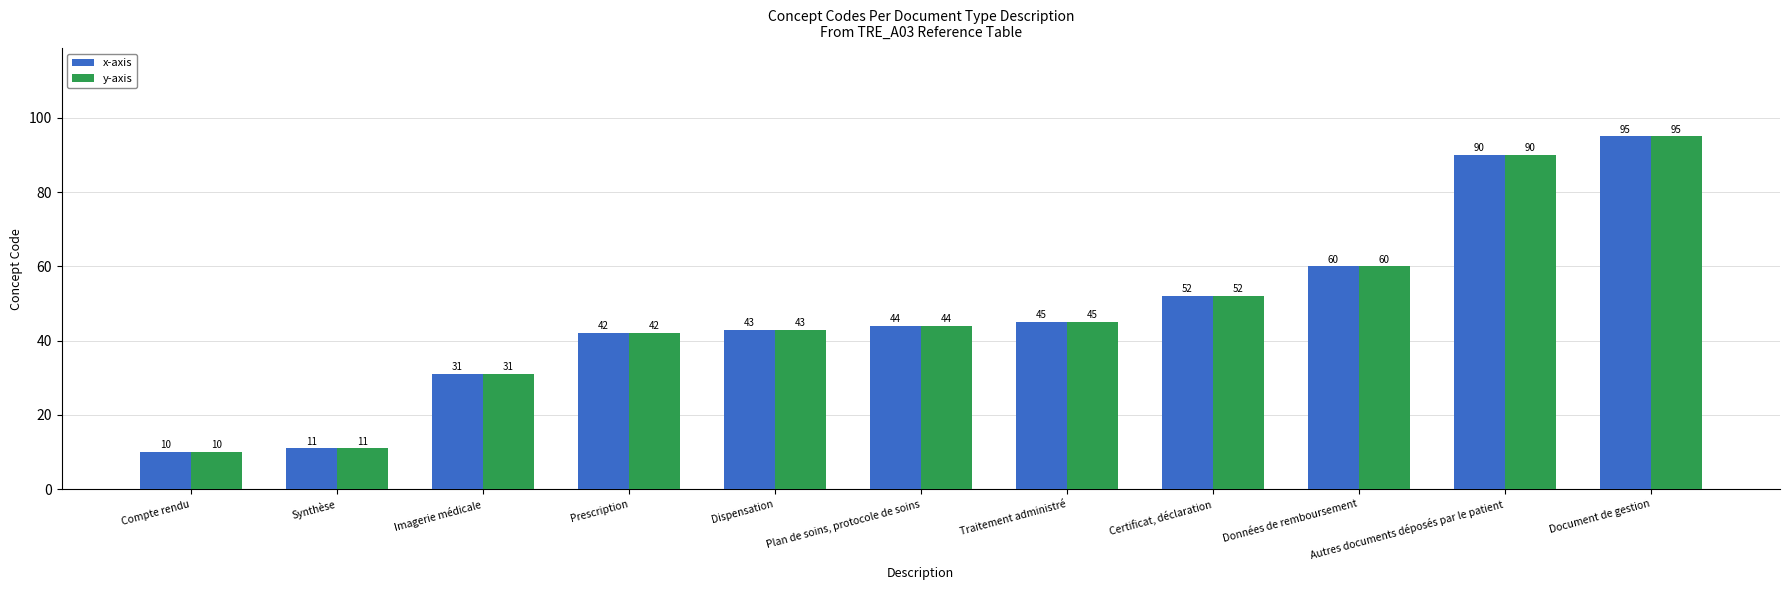

Does the chart contain any negative values?

No